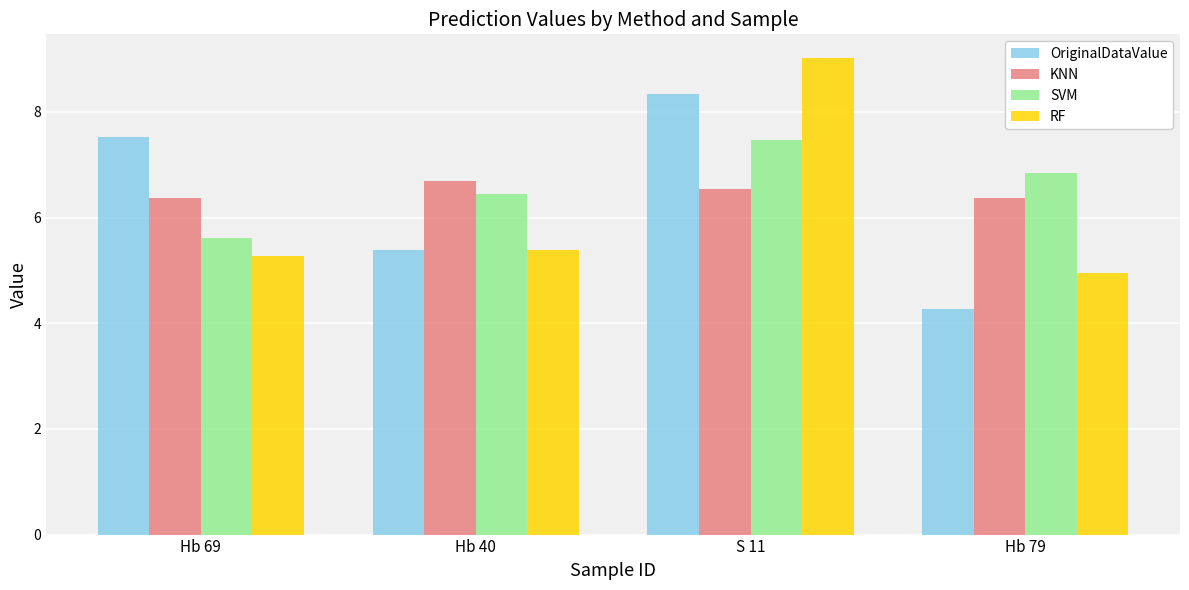

What is the difference between the highest and lowest values at S 11?

2.5